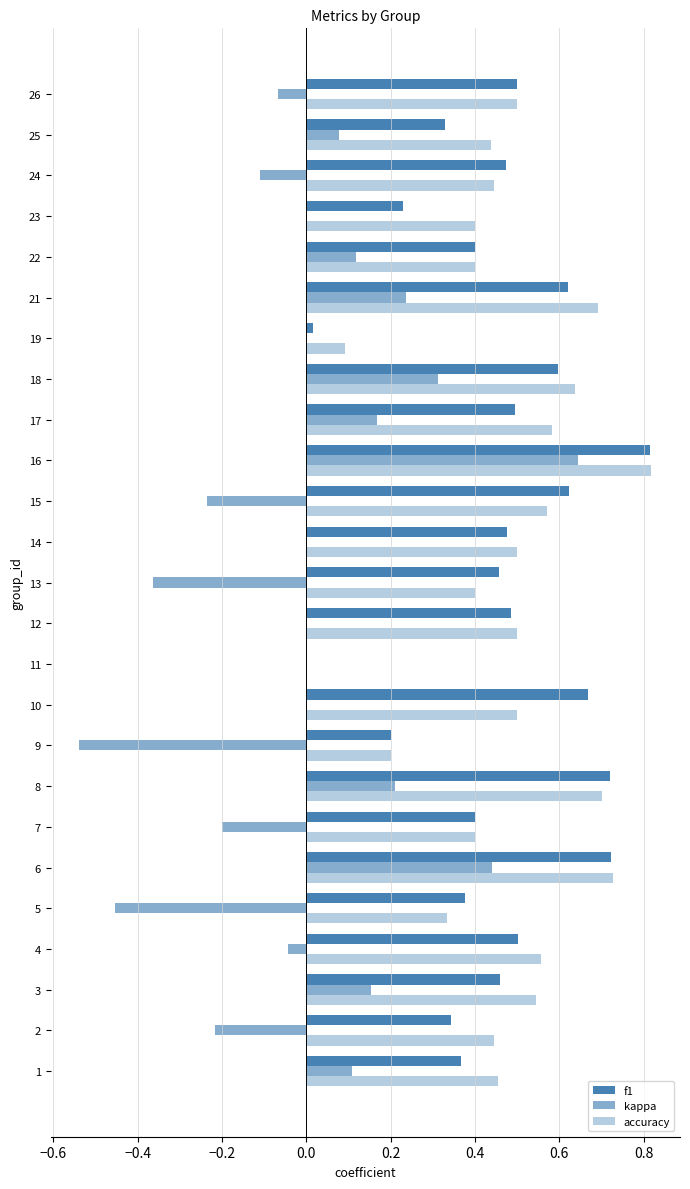

Count the number of data series in this chart.

3